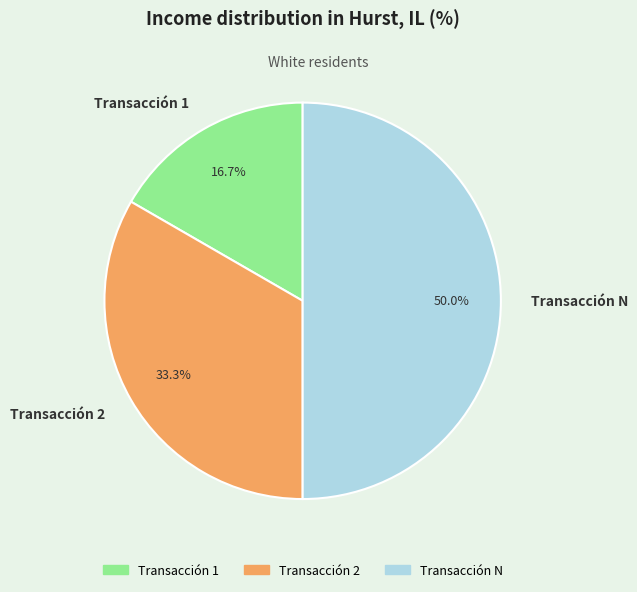

What is the ratio of the value at Transacción 2 to the value at Transacción 1?

2.0